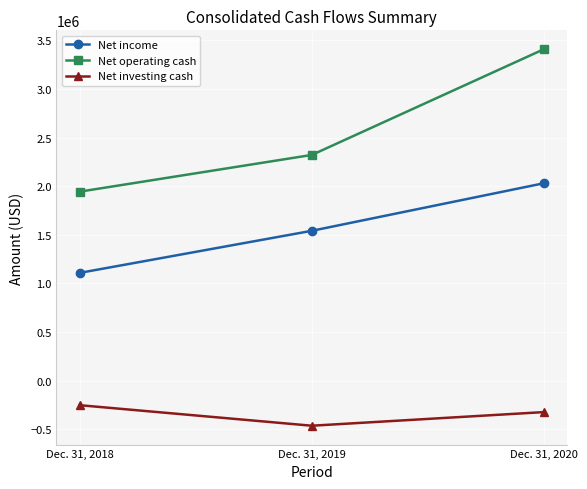

The value of Net income at Dec. 31, 2018 is 1108700. True or false?

True